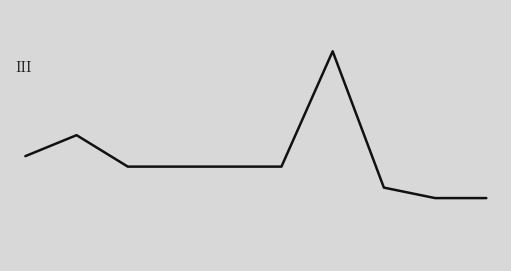

What is the value of the 1st point from the left?

0.7